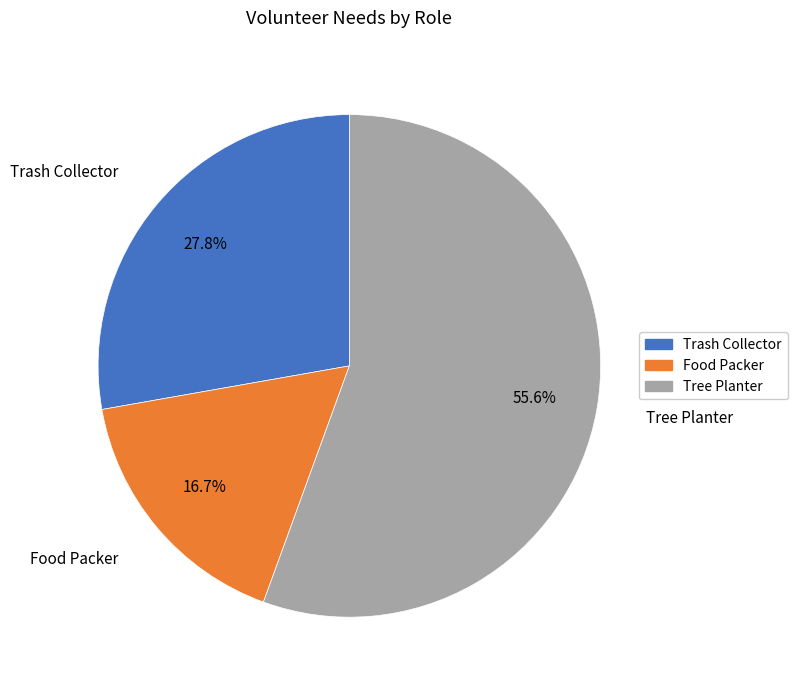

How many slices are in this pie chart?

3